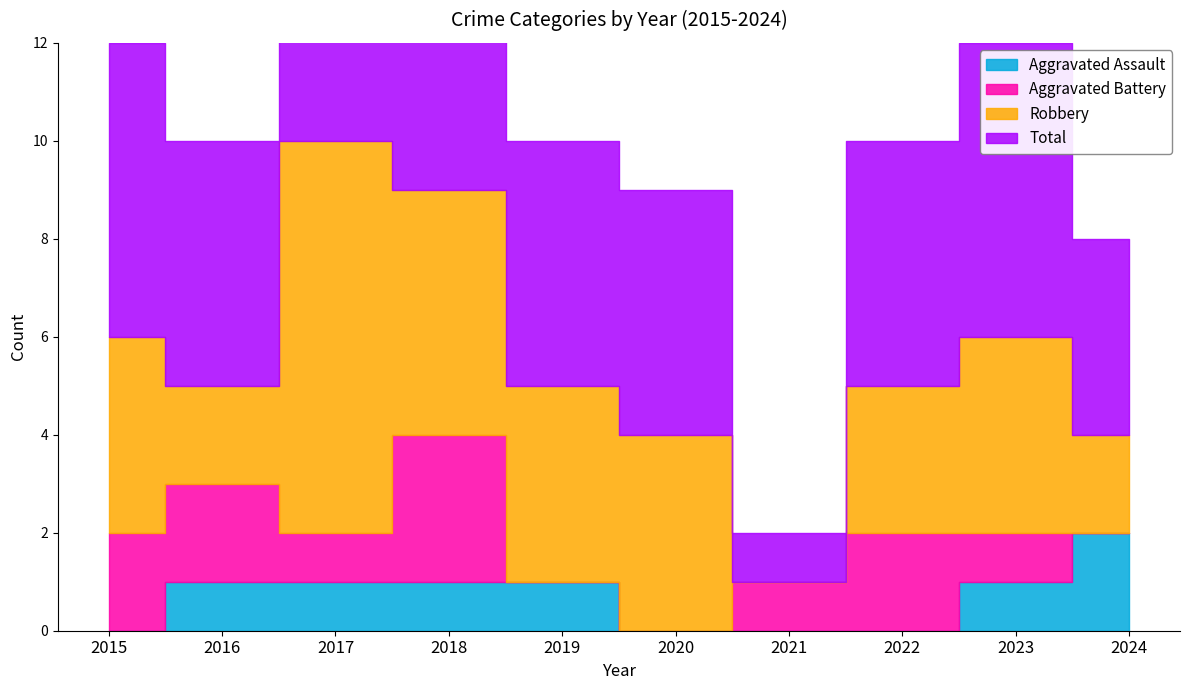

Reading left to right, transcribe all the data shown in this chart.

Aggravated Assault: 0	1	1	1	1	0	0	0	1	2
Aggravated Battery: 2	2	1	3	0	0	1	2	1	0
Robbery: 4	2	8	5	4	4	0	3	4	2
Total: 6	5	11	9	5	5	1	5	6	4